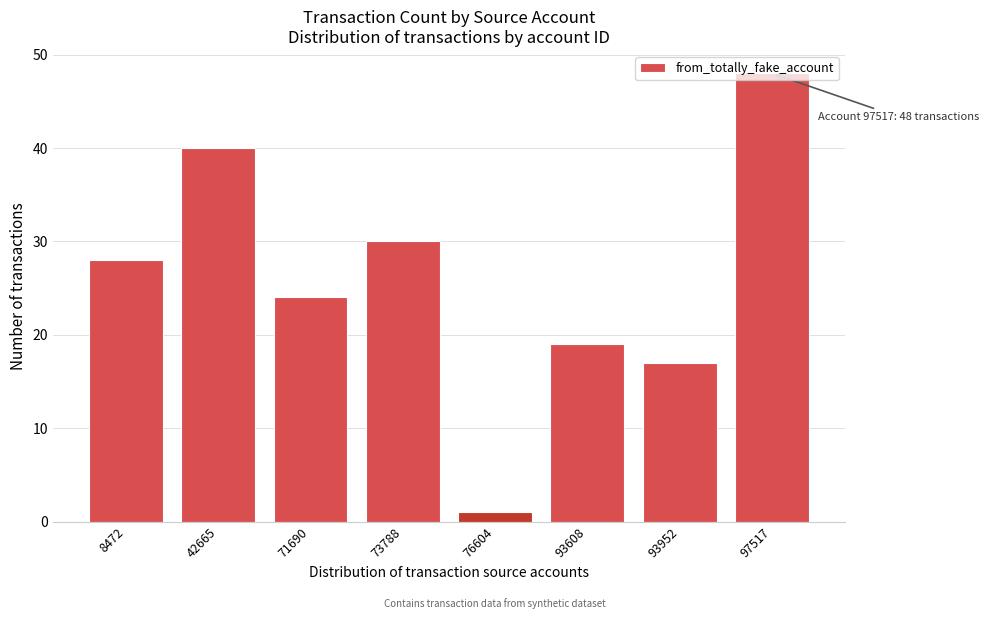

Approximately how many times larger is the value at 97517 compared to 73788?

1.6